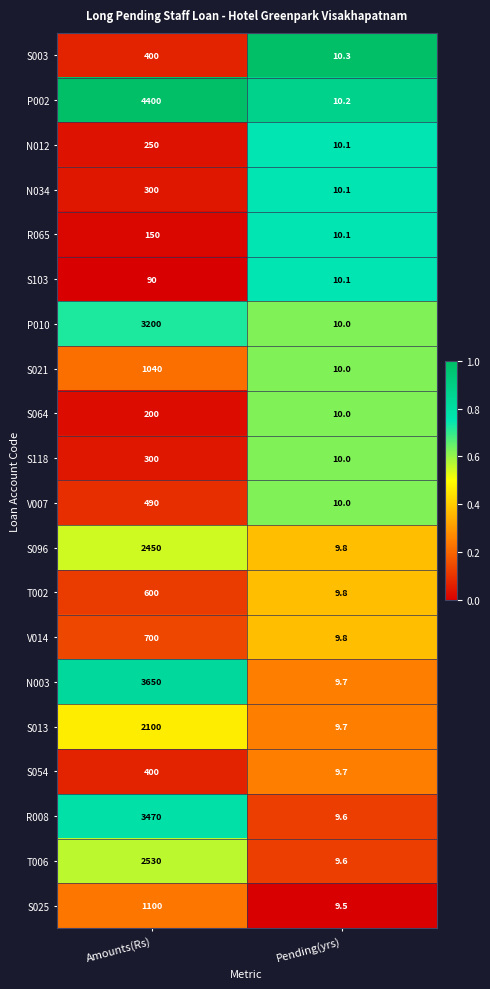

Which series has the largest total across all categories?

P002